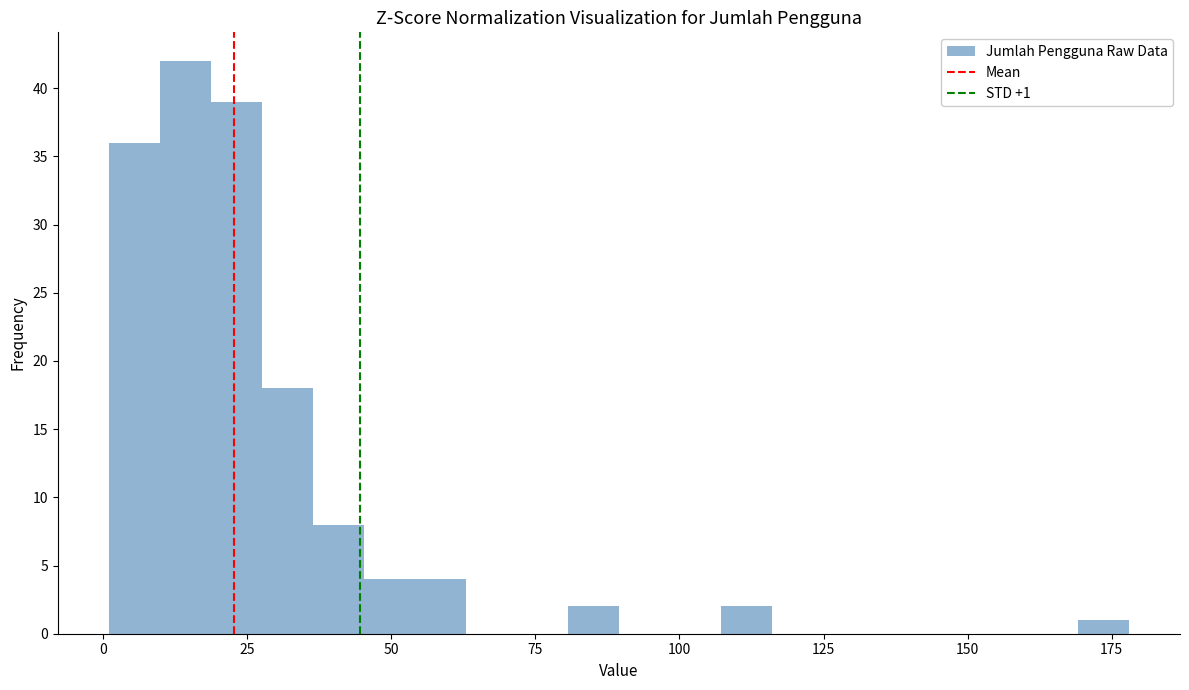

Around what value on the x-axis is the tallest bar? Give the approximate position of its centre, as read against the axis.

15